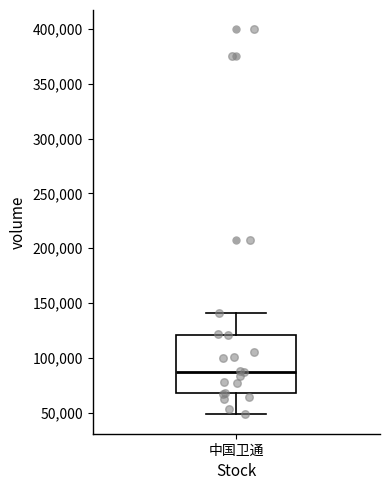

Where is the lower edge of the box for 中国卫通 on the y-axis? The values are not printed on the chart, so give them approximately, as read against the axis.

70000